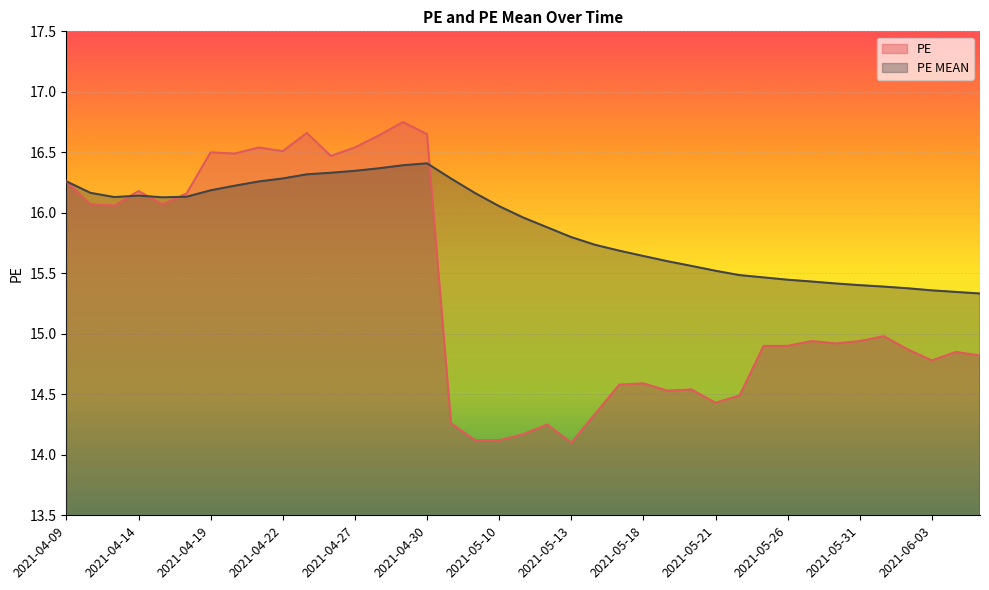

What is the total value across all series at 2021-05-31?

30.3